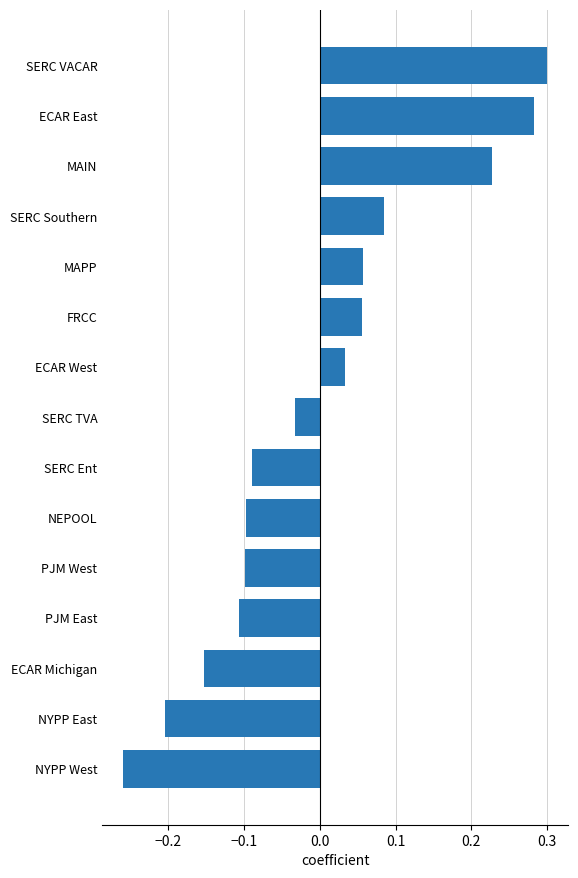

What is the label of the 13th bar from the top?

ECAR Michigan